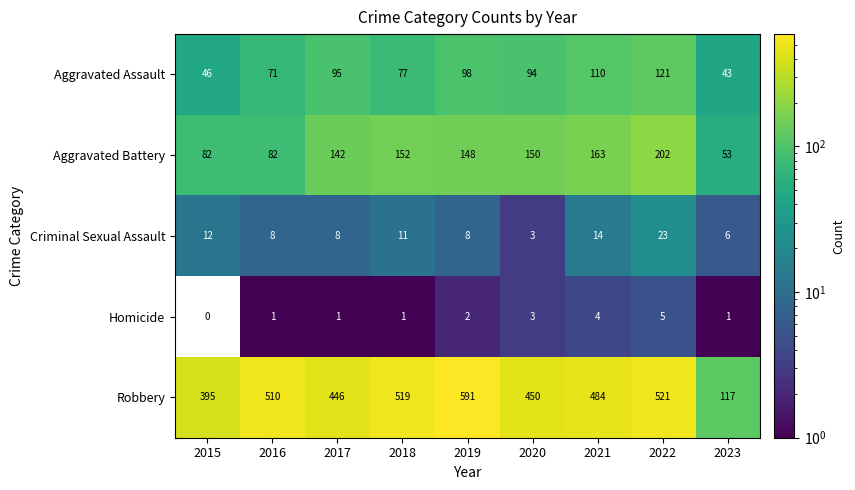

At which category does the chart reach its peak across all series?

2019